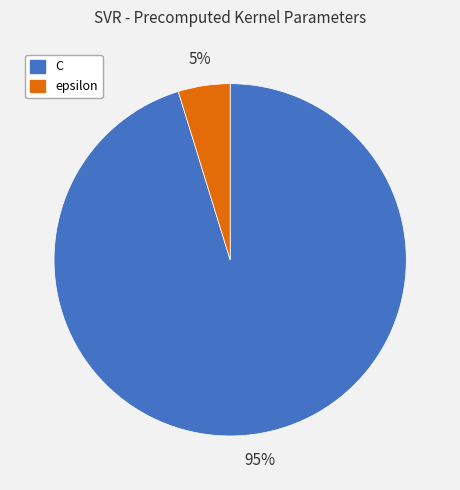

To the nearest percent, what percentage of the pie is C?

95%